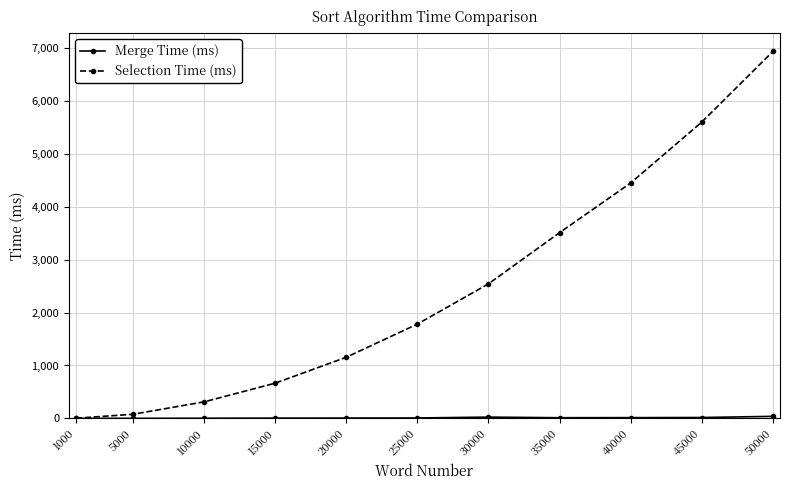

Which series has the widest spread of values?

Selection Time (ms)